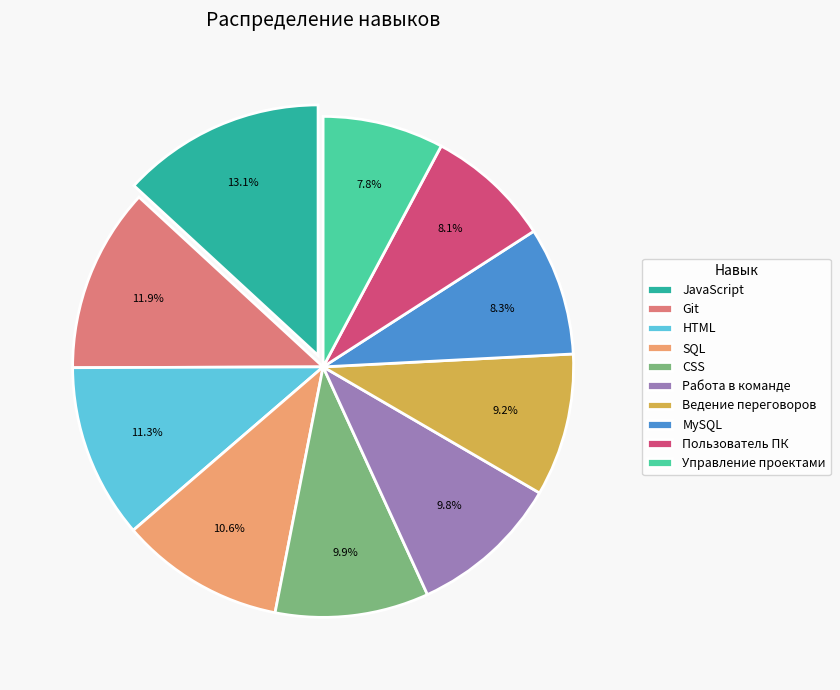

What is the largest slice in the pie chart?

JavaScript